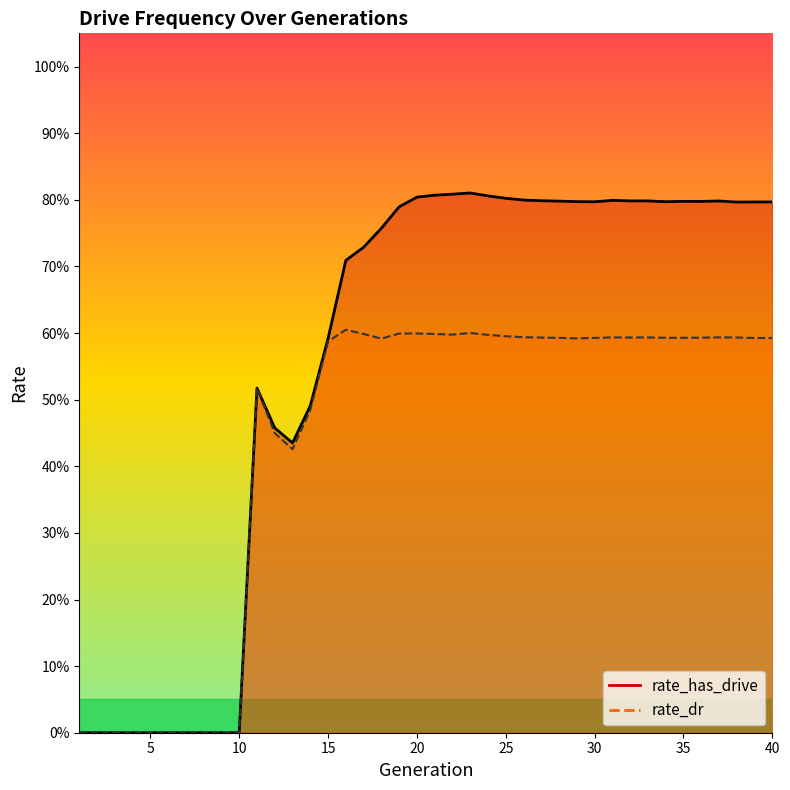

The value of rate_dr at 8 is 0.4. True or false?

False